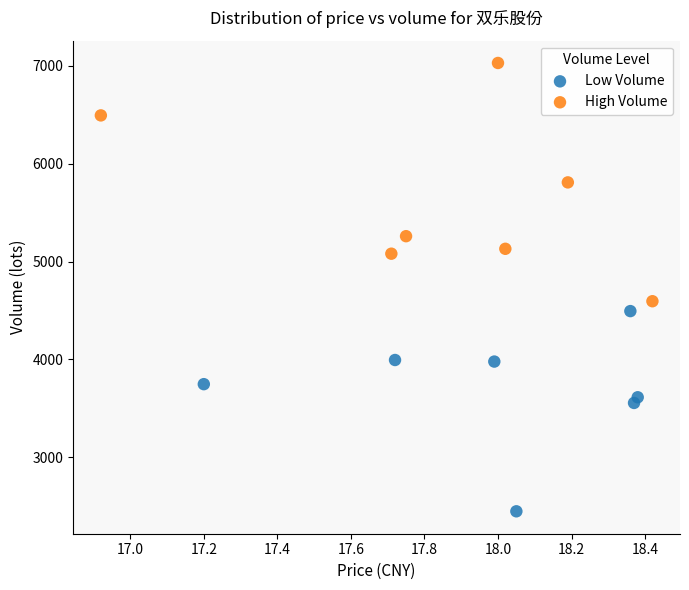

What are all the series names shown in the legend?

Low Volume, High Volume